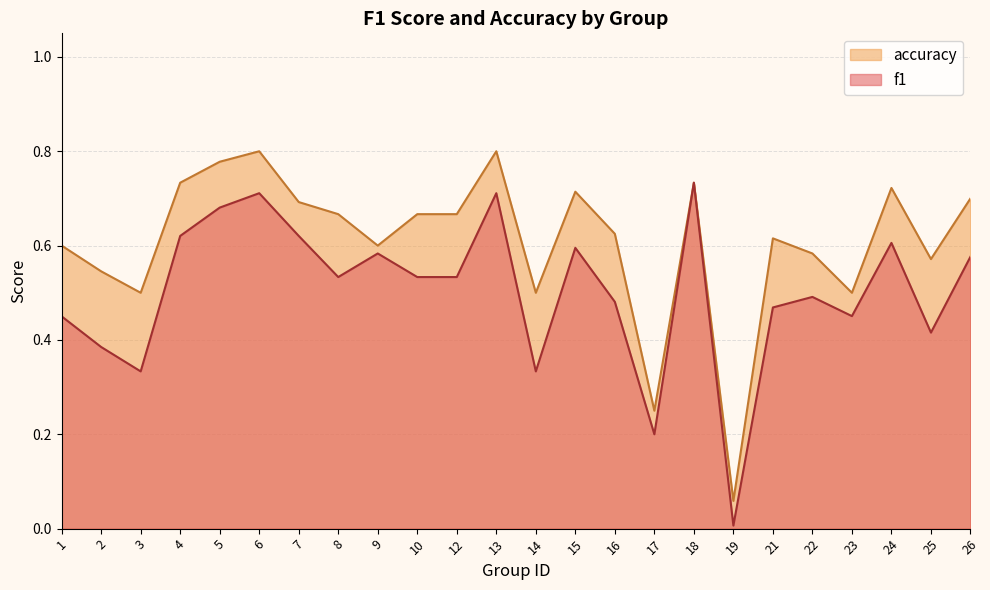

What is the lowest value of the accuracy series?

0.1